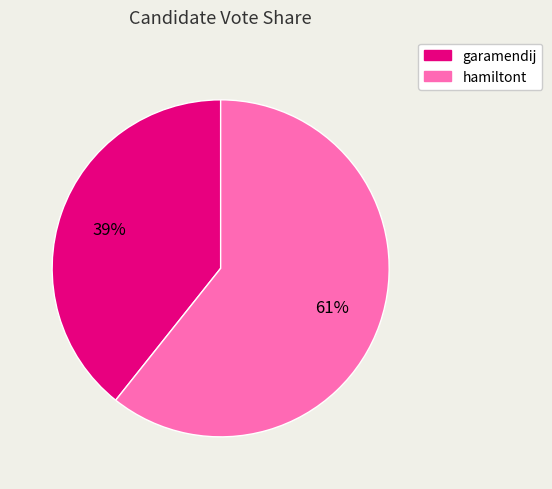

What is the smallest slice in the pie chart?

garamendij